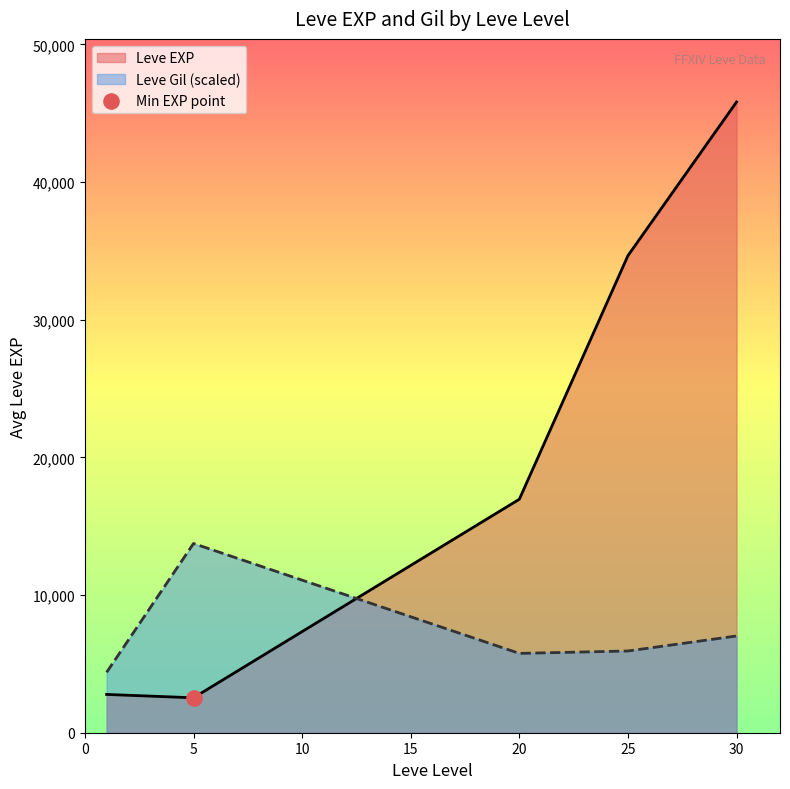

Which series contains the highest Y value?

Leve EXP